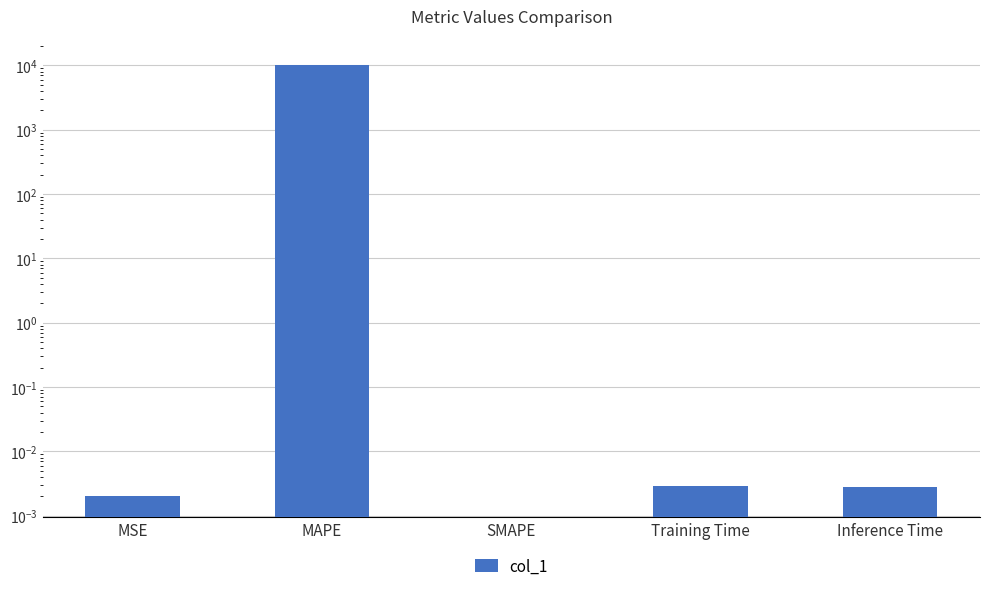

Reading left to right, what are all the values shown in this chart?

0.0	10341.3	0.0	0.0	0.0